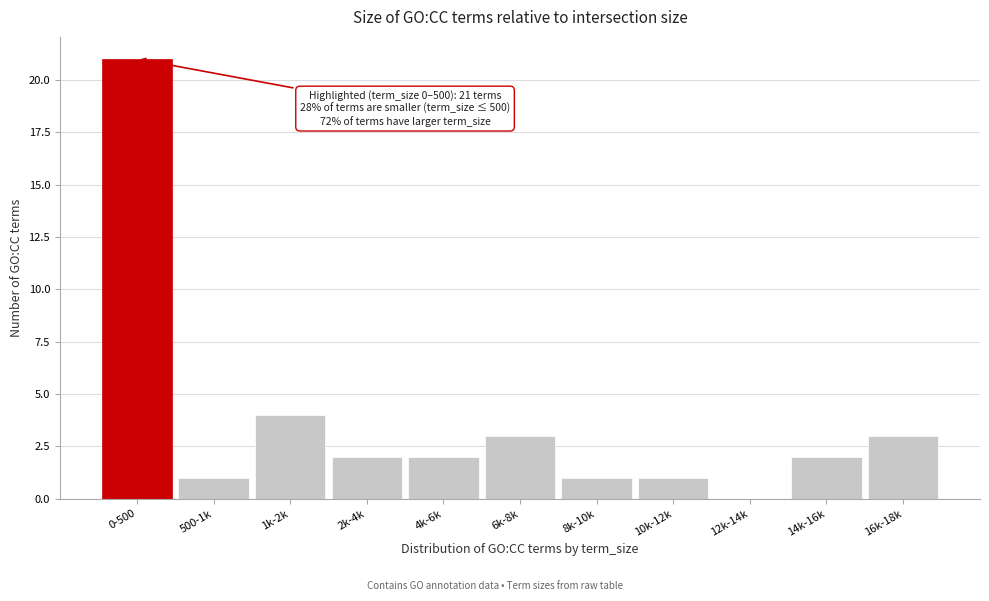

Reading left to right, transcribe all the data shown in this chart.

0-500=21	500-1k=1	1k-2k=4	2k-4k=2	4k-6k=2	6k-8k=3	8k-10k=1	10k-12k=1	12k-14k=0	14k-16k=2	16k-18k=3